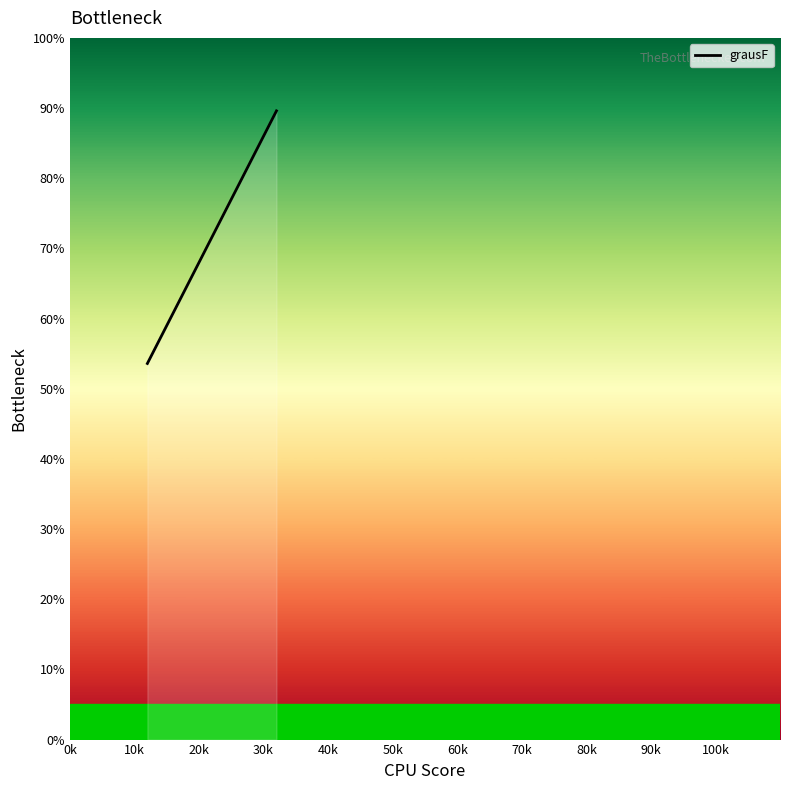

Count the number of categories in the chart.

3